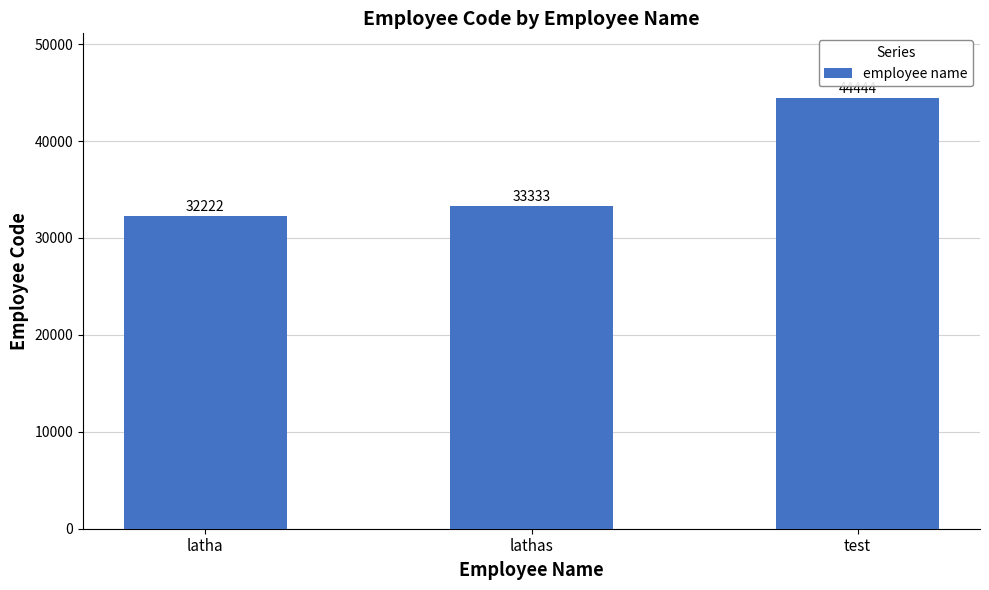

Reading left to right, list all the values displayed in this chart.

latha=32222	lathas=33333	test=44444